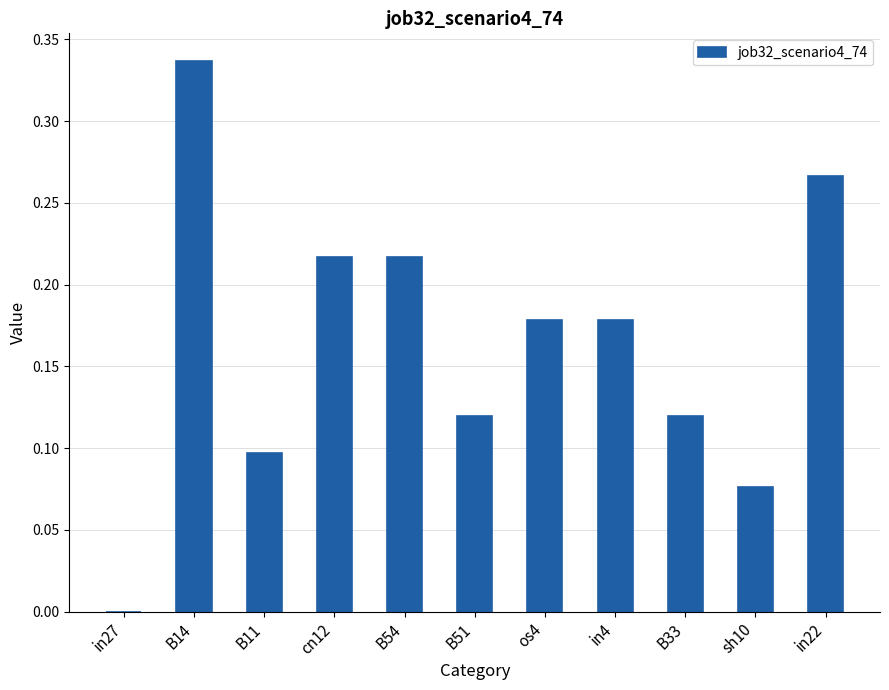

The value at os4 is 0.3. True or false?

False